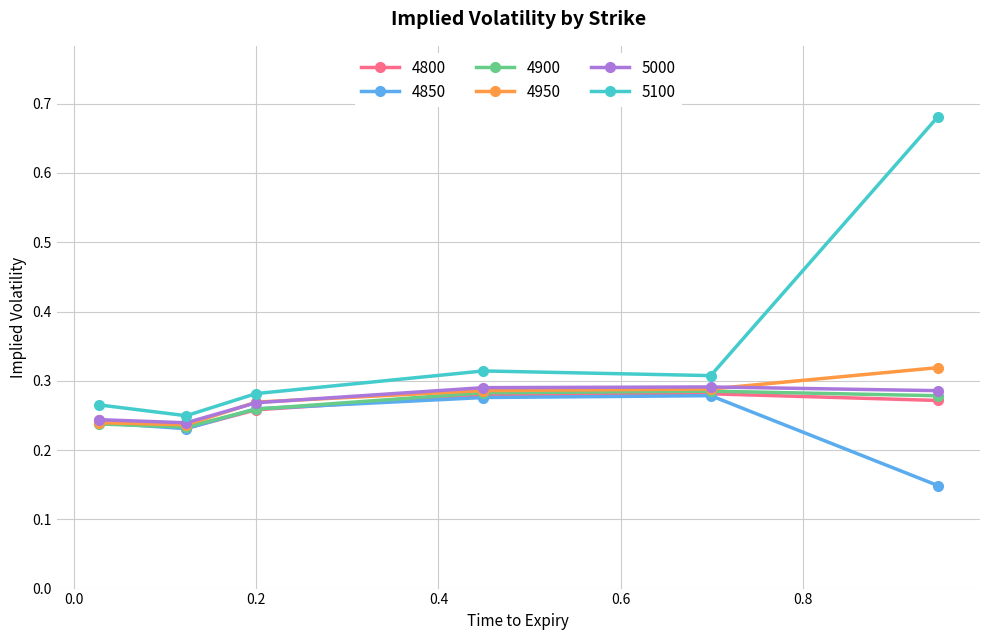

Which series has the largest range (max minus min)?

5100